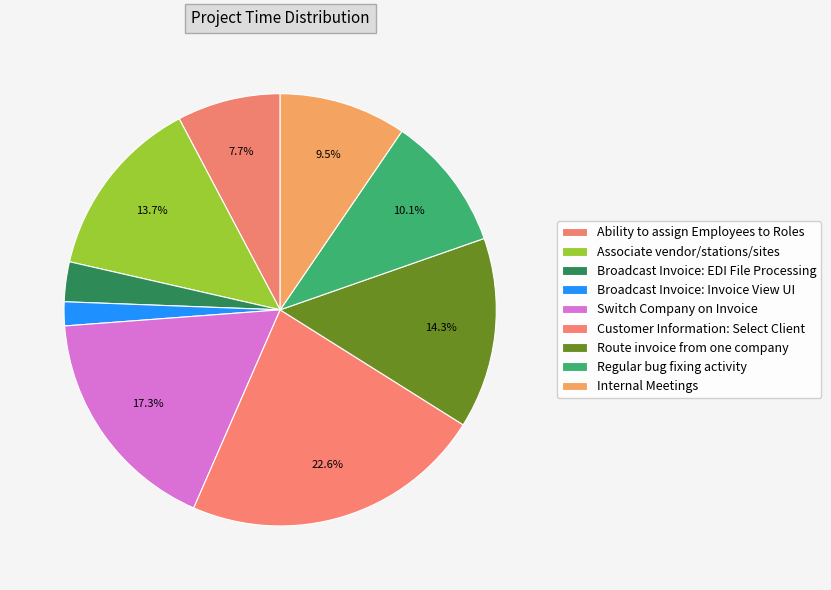

Count the number of slices in the pie.

9